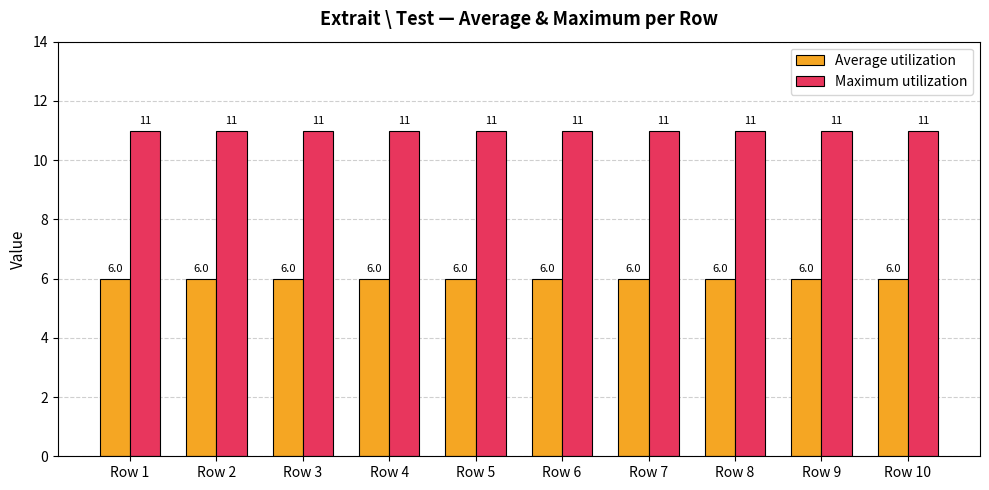

What is the sum of all Maximum utilization values?

110